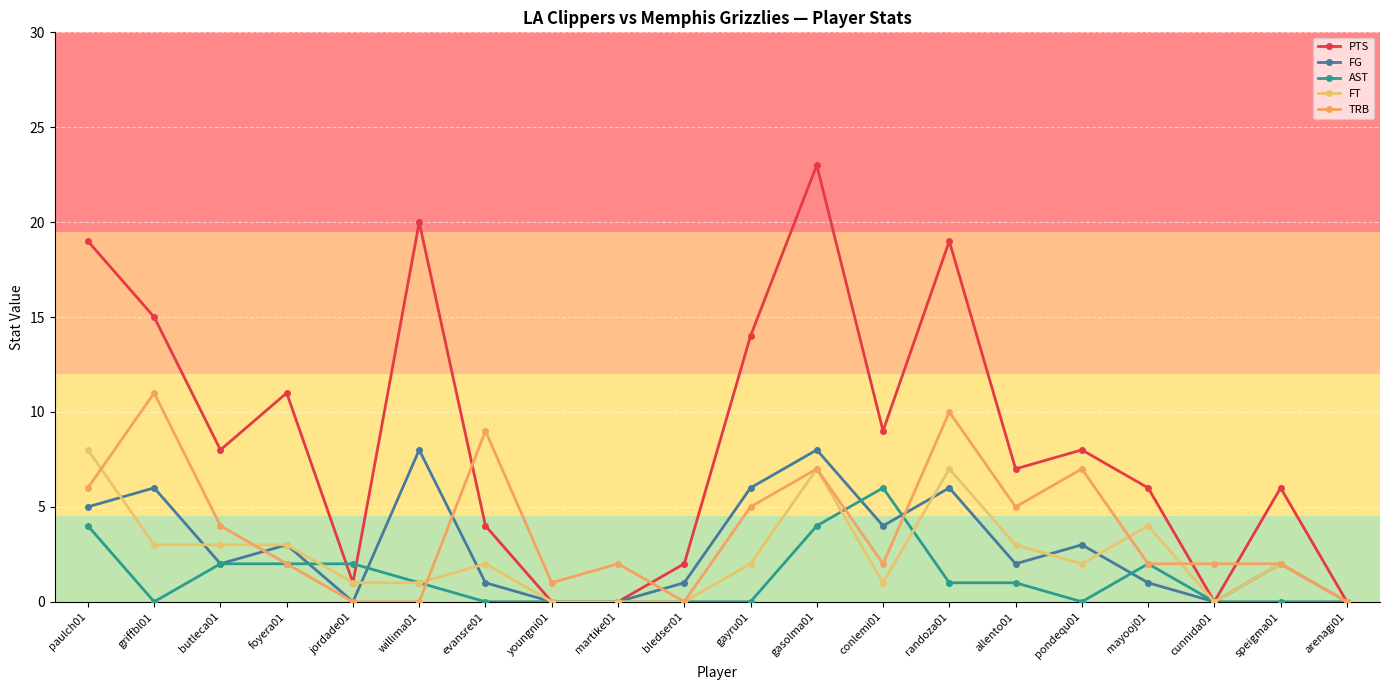

Reading left to right, extract all data points from this chart.

PTS: paulch01=19	griffbl01=15	butleca01=8	foyera01=11	jordade01=1	willima01=20	evansre01=4	youngni01=0	martike01=0	bledser01=2	gayru01=14	gasolma01=23	conlemi01=9	randoza01=19	allento01=7	pondequ01=8	mayooj01=6	cunnida01=0	speigma01=6	arenagi01=0
FG: paulch01=5	griffbl01=6	butleca01=2	foyera01=3	jordade01=0	willima01=8	evansre01=1	youngni01=0	martike01=0	bledser01=1	gayru01=6	gasolma01=8	conlemi01=4	randoza01=6	allento01=2	pondequ01=3	mayooj01=1	cunnida01=0	speigma01=2	arenagi01=0
AST: paulch01=4	griffbl01=0	butleca01=2	foyera01=2	jordade01=2	willima01=1	evansre01=0	youngni01=0	martike01=0	bledser01=0	gayru01=0	gasolma01=4	conlemi01=6	randoza01=1	allento01=1	pondequ01=0	mayooj01=2	cunnida01=0	speigma01=0	arenagi01=0
FT: paulch01=8	griffbl01=3	butleca01=3	foyera01=3	jordade01=1	willima01=1	evansre01=2	youngni01=0	martike01=0	bledser01=0	gayru01=2	gasolma01=7	conlemi01=1	randoza01=7	allento01=3	pondequ01=2	mayooj01=4	cunnida01=0	speigma01=2	arenagi01=0
TRB: paulch01=6	griffbl01=11	butleca01=4	foyera01=2	jordade01=0	willima01=0	evansre01=9	youngni01=1	martike01=2	bledser01=0	gayru01=5	gasolma01=7	conlemi01=2	randoza01=10	allento01=5	pondequ01=7	mayooj01=2	cunnida01=2	speigma01=2	arenagi01=0